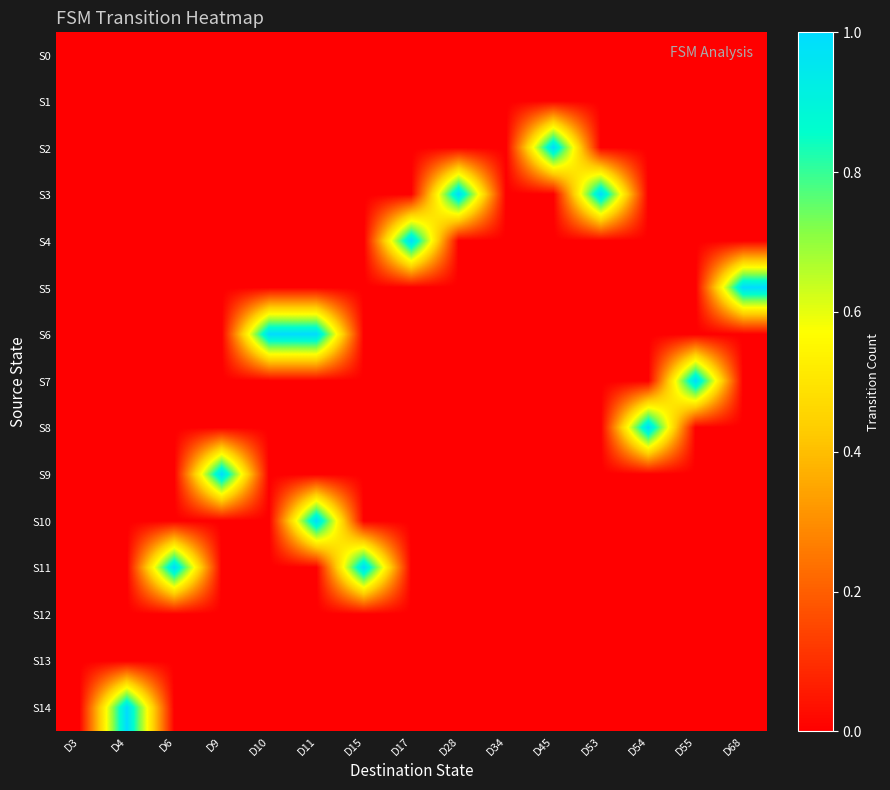

Between D10 and D34, which series saw the biggest shift?

S6